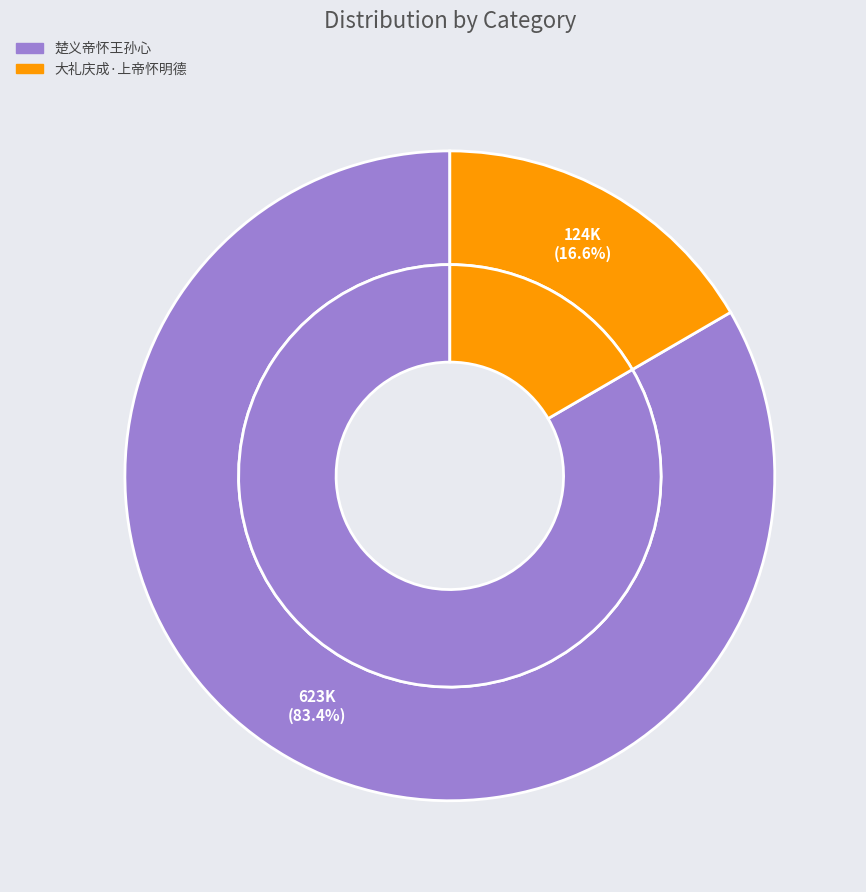

How many slices are in this pie chart?

2